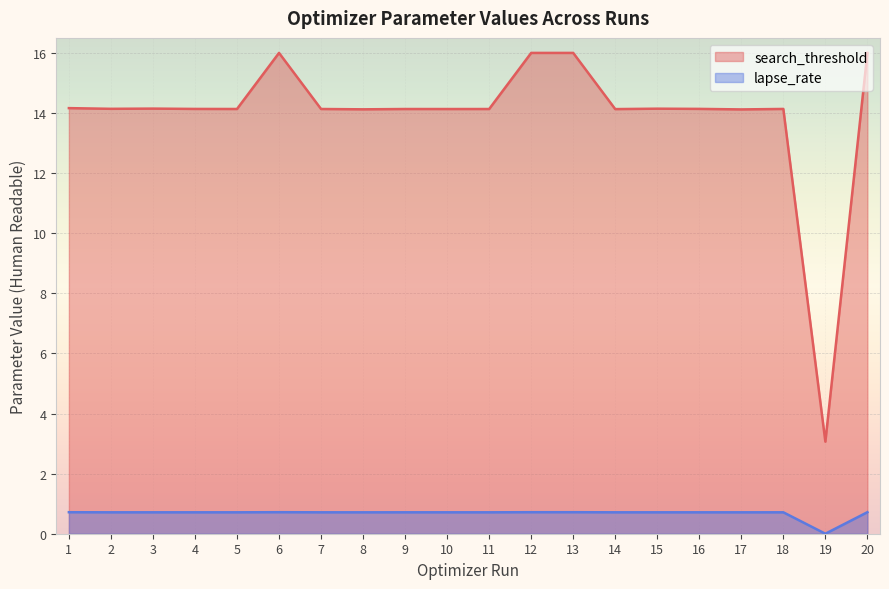

Which series has the largest range (max minus min)?

search_threshold